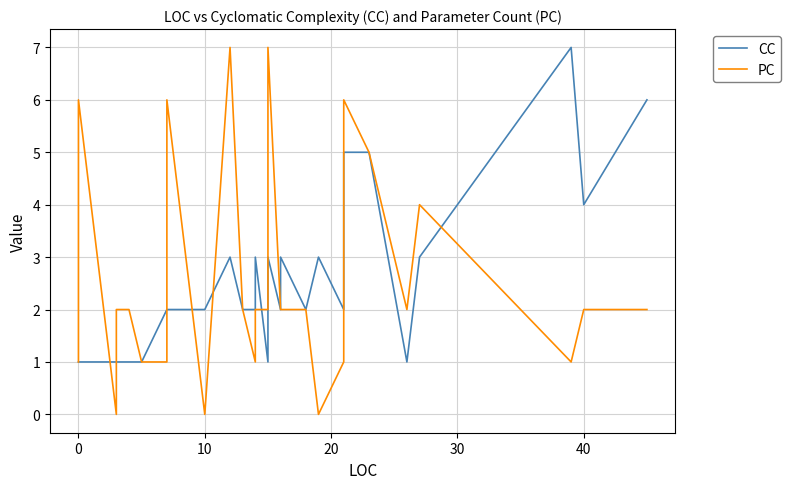

Which series has the largest total across all categories?

CC